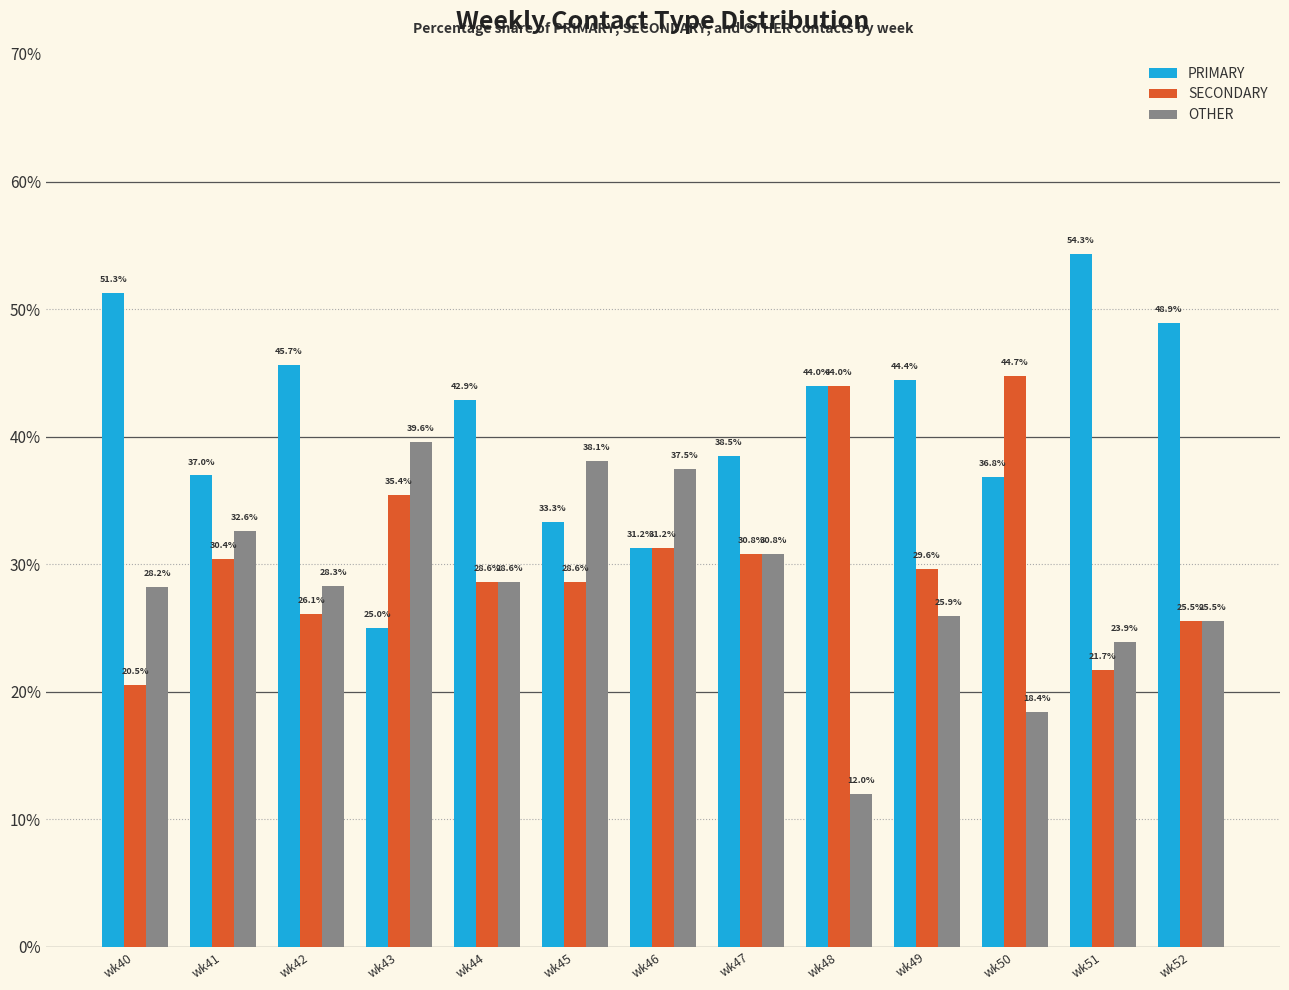

What is the total value across all series at wk51?

100.0